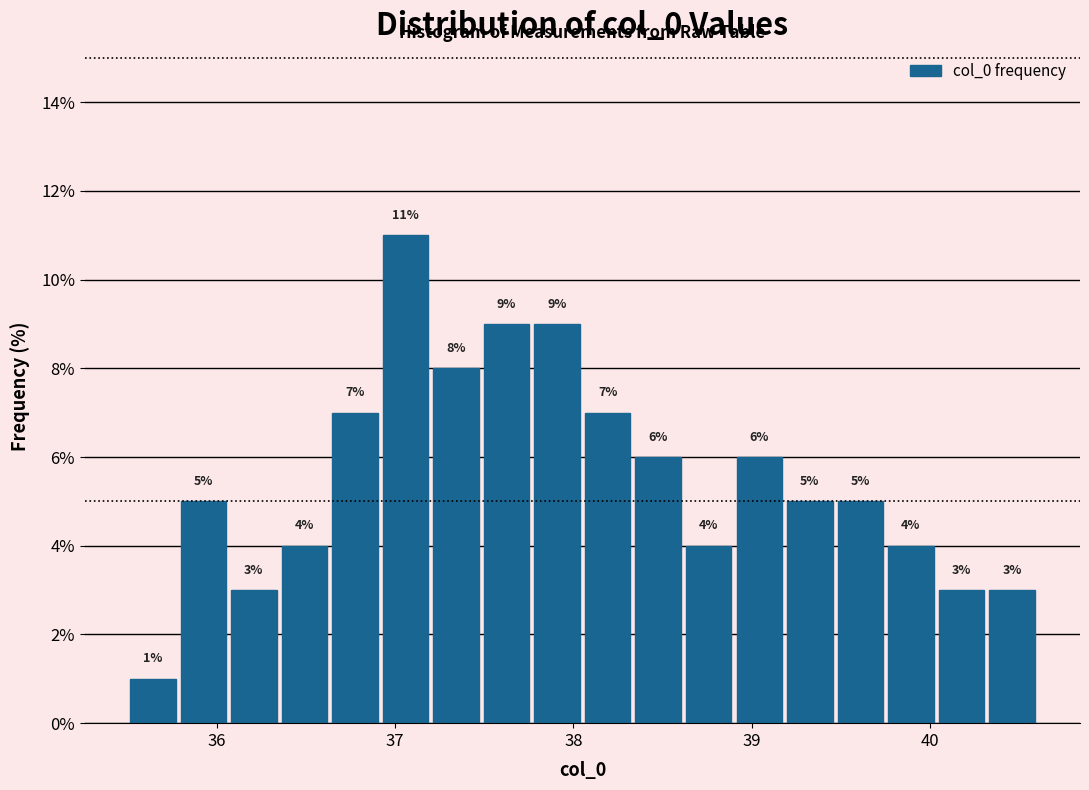

Read against the x-axis, roughly where is the centre of the tallest bar?

37.1